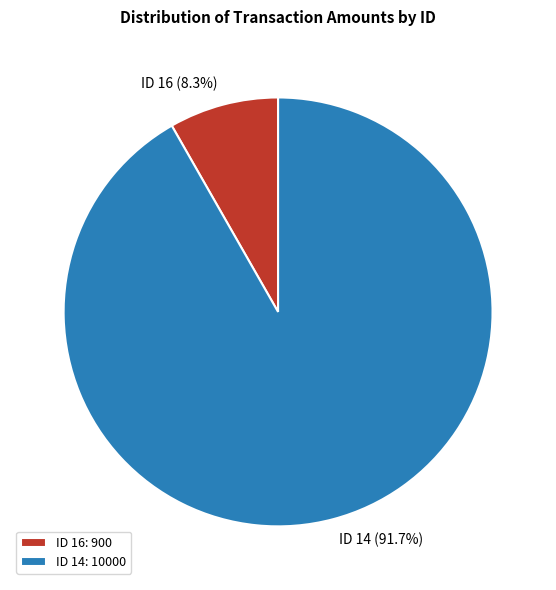

What portion of the pie excludes ID 16?

91.7%